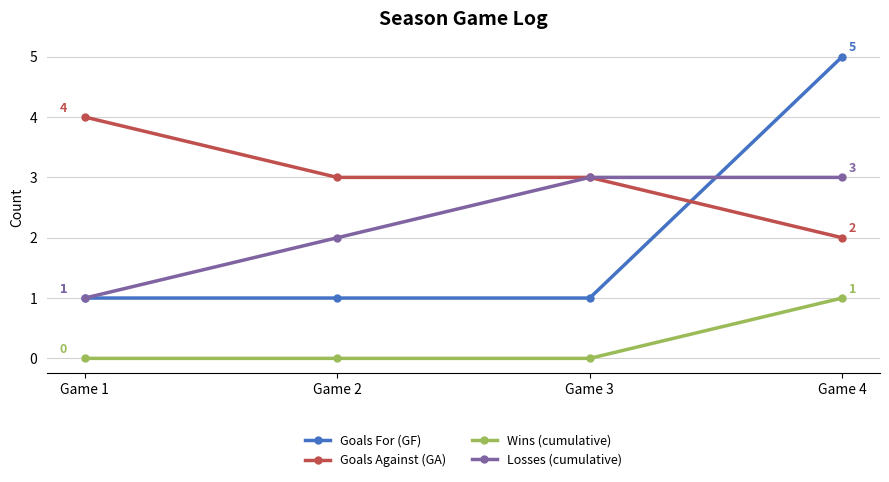

True or false: Wins (cumulative) has more than 1 interior local peaks.

False